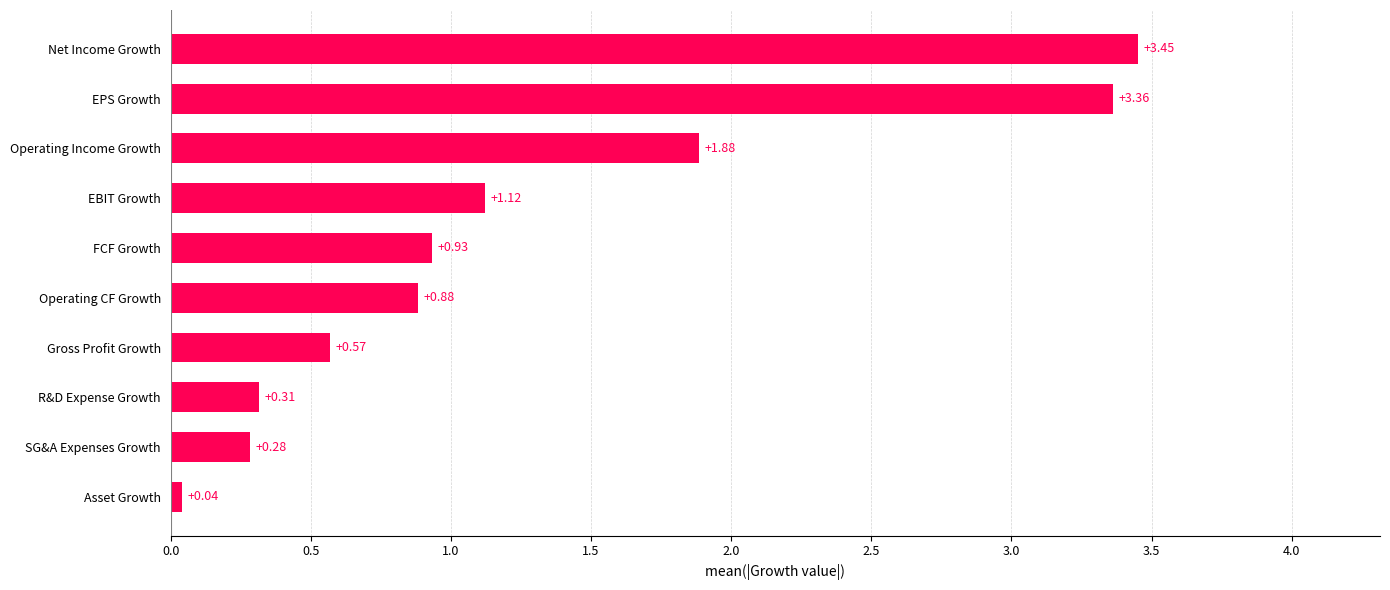

List the labels in order of value, smallest first.

Asset Growth, SG&A Expenses Growth, R&D Expense Growth, Gross Profit Growth, Operating CF Growth, FCF Growth, EBIT Growth, Operating Income Growth, EPS Growth, Net Income Growth